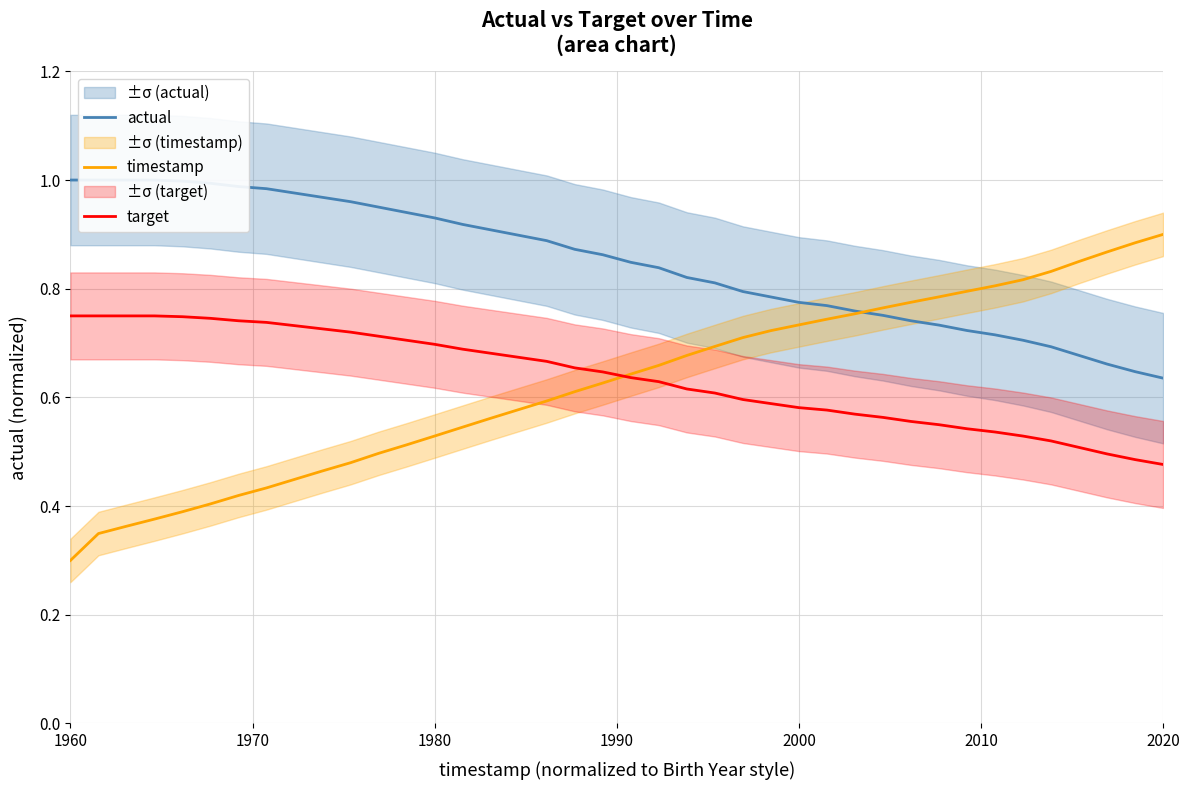

Which category has the lowest value in the timestamp series?

1960